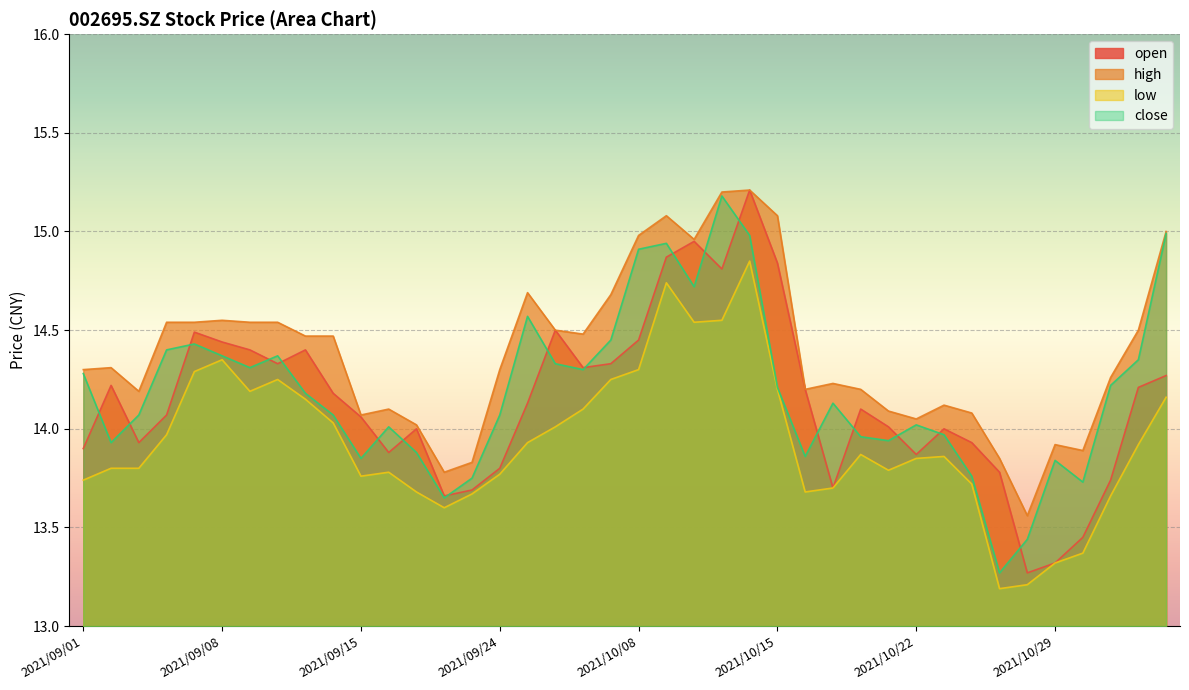

True or false: close and high intersect in this chart.

False